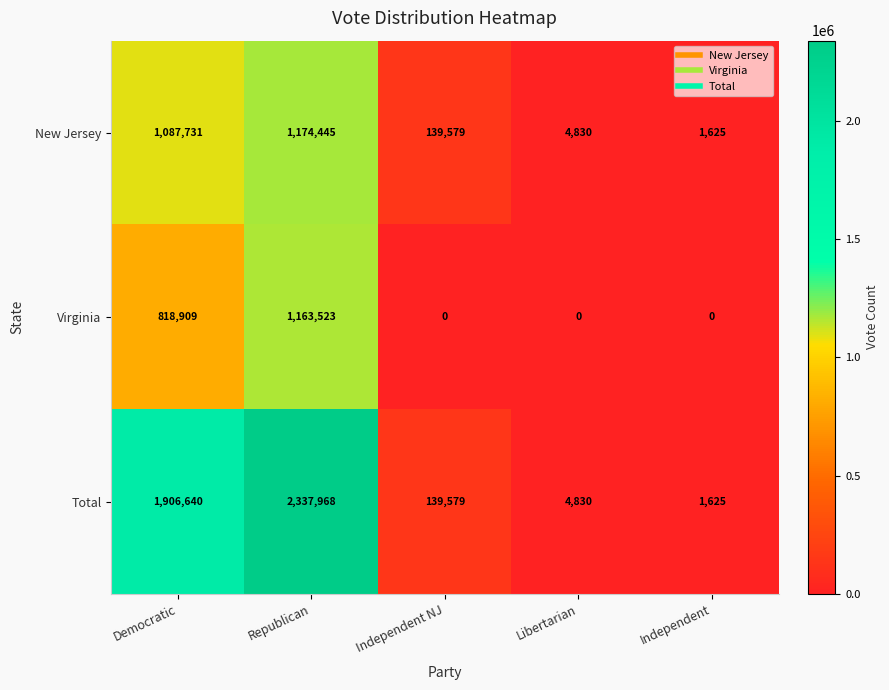

What is the total value across all series at Independent?

3250